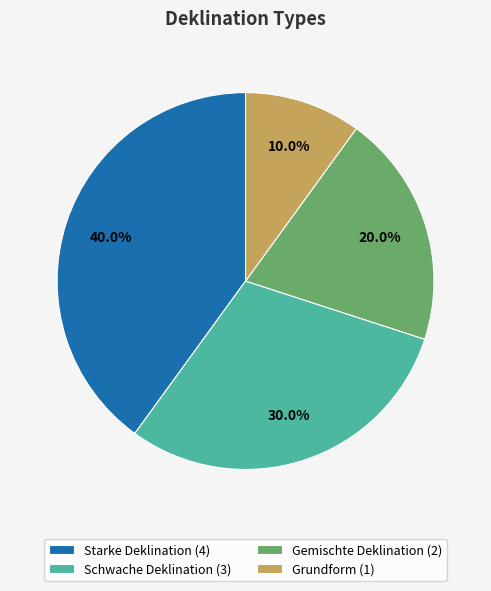

Which slice is the largest?

Starke Deklination